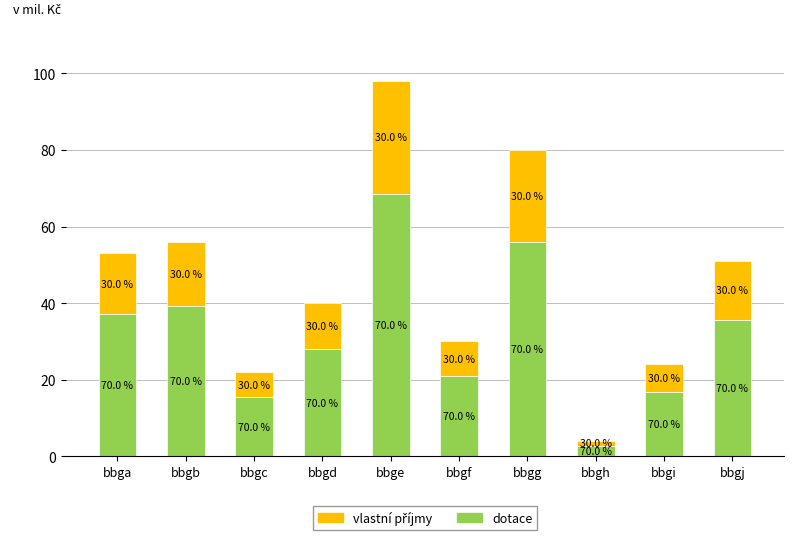

Does the chart contain any negative values?

No